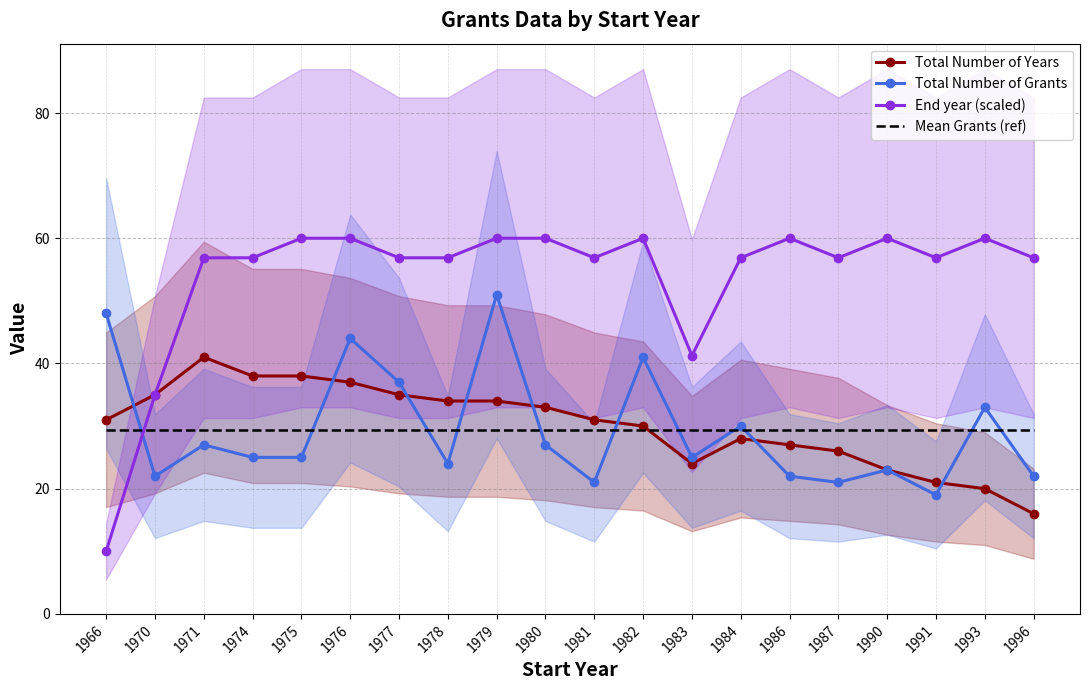

In Total Number of Years, how many points are higher than both neighbors (excluding endpoints)?

2